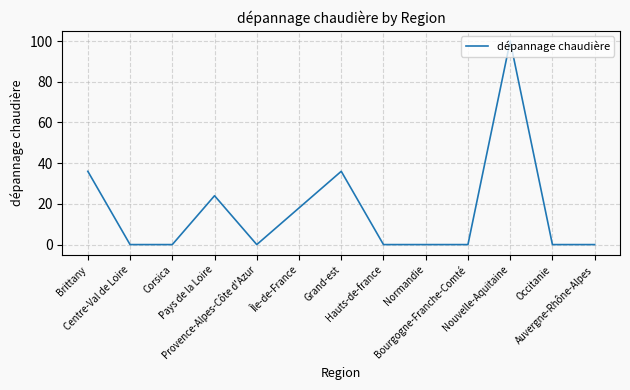

Which has a higher value, Corsica or Nouvelle-Aquitaine?

Nouvelle-Aquitaine